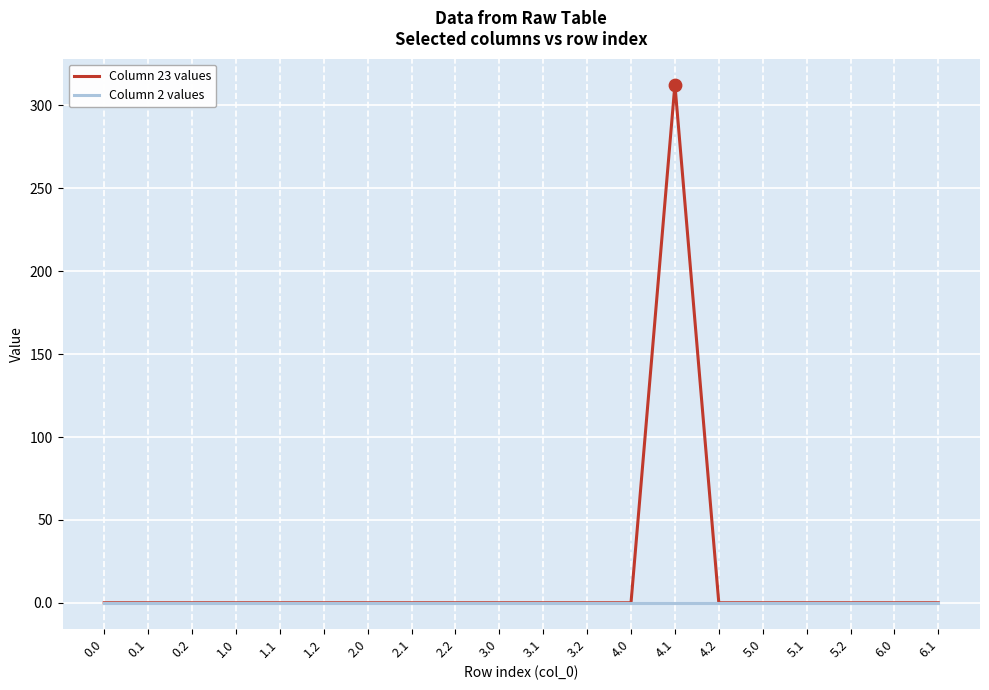

Which series has the widest spread of values?

Column 23 values